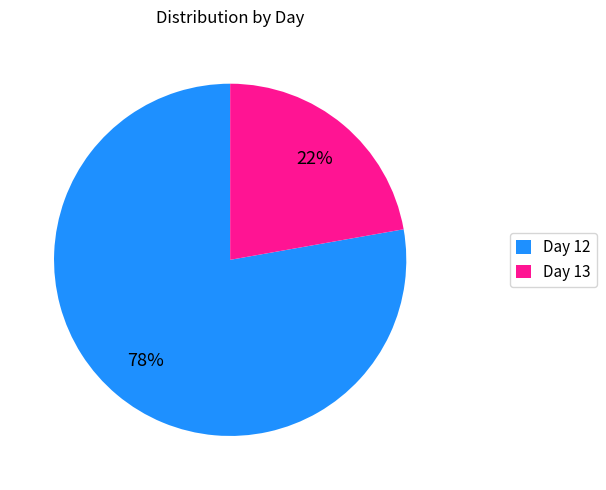

Between Day 12 and Day 13, which is larger?

Day 12